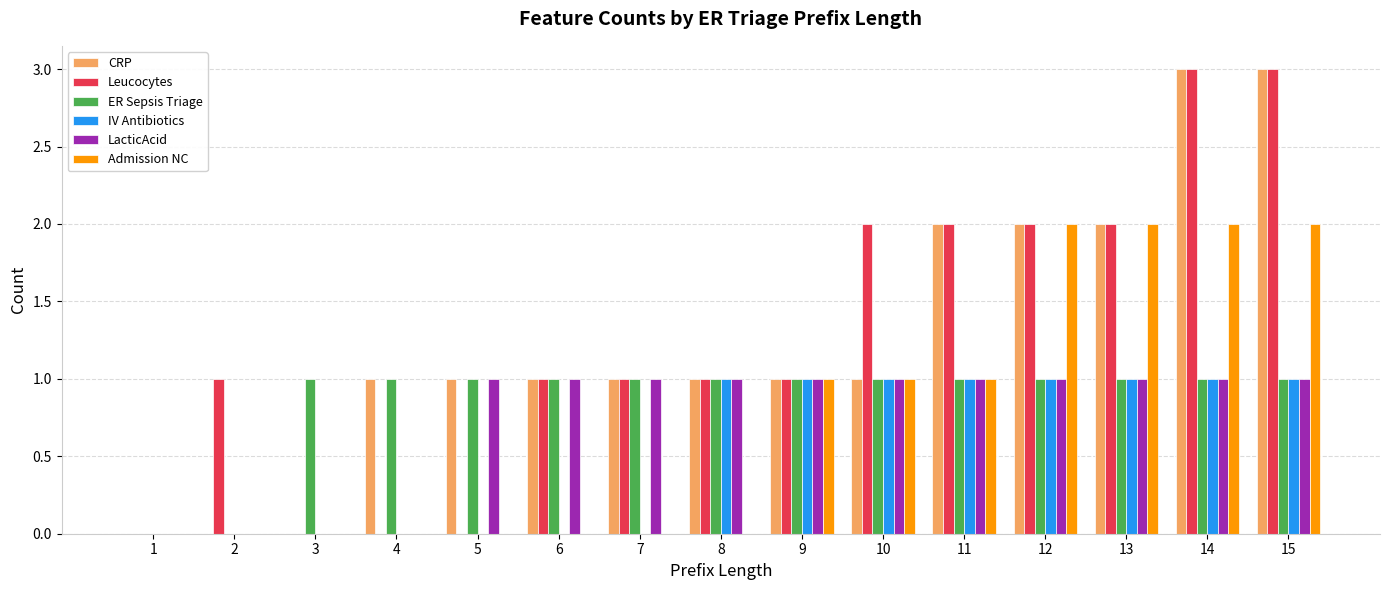

How many groups of bars are there?

15